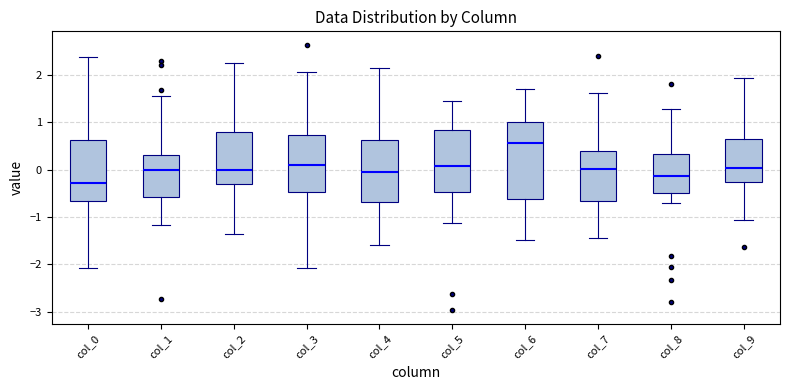

Reading left to right, transcribe this box plot: for each box, give where its median line is, the range the box spans, and where its two whiskers end, as read against the y-axis. The values are not printed on the chart, so give them approximately, as read against the axis.

col_0: median -0.3, box -0.7 to 0.6, whiskers -2.1 to 2.4
col_1: median 0.0, box -0.6 to 0.3, whiskers -1.2 to 1.6
col_2: median 0.0, box -0.3 to 0.8, whiskers -1.4 to 2.2
col_3: median 0.1, box -0.5 to 0.7, whiskers -2.1 to 2.1
col_4: median 0.0, box -0.7 to 0.6, whiskers -1.6 to 2.1
col_5: median 0.1, box -0.5 to 0.8, whiskers -1.1 to 1.5
col_6: median 0.6, box -0.6 to 1.0, whiskers -1.5 to 1.7
col_7: median 0.0, box -0.7 to 0.4, whiskers -1.4 to 1.6
col_8: median -0.1, box -0.5 to 0.3, whiskers -0.7 to 1.3
col_9: median 0.0, box -0.3 to 0.6, whiskers -1.1 to 1.9